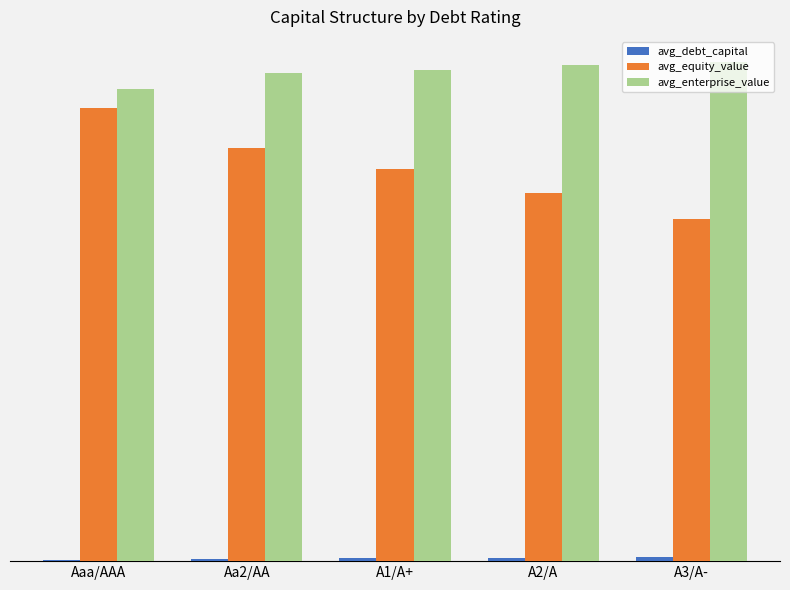

What is the label of the 1st bar from the left?

Aaa/AAA